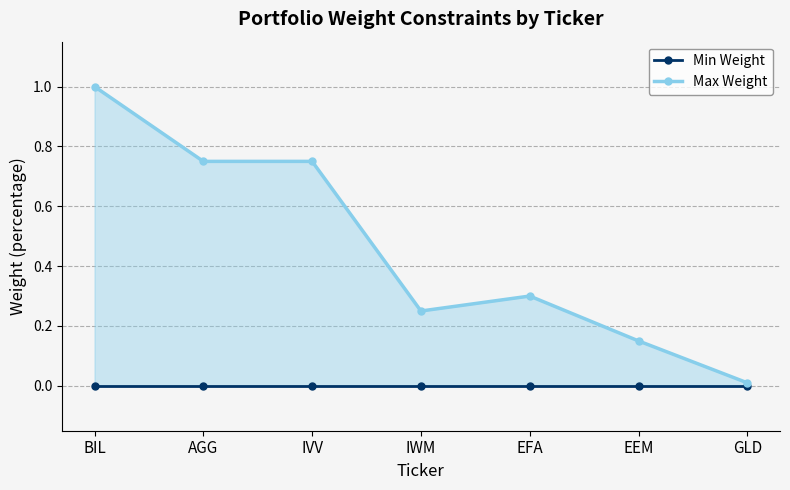

Between EFA and IVV, which is larger?

EFA